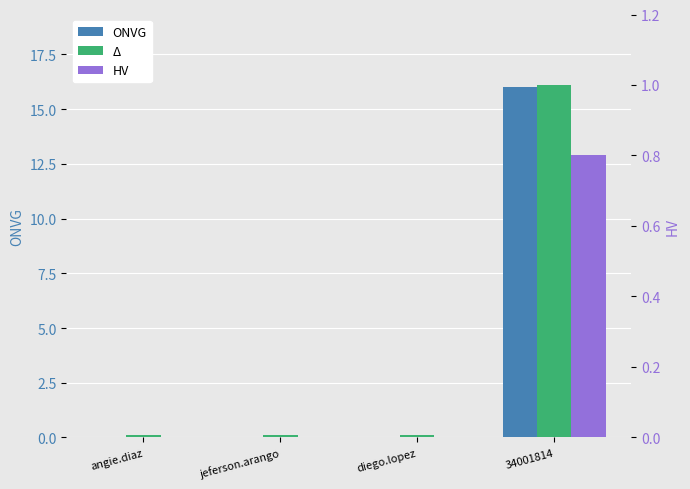

The value of Δ at angie.diaz is 0.1. True or false?

True